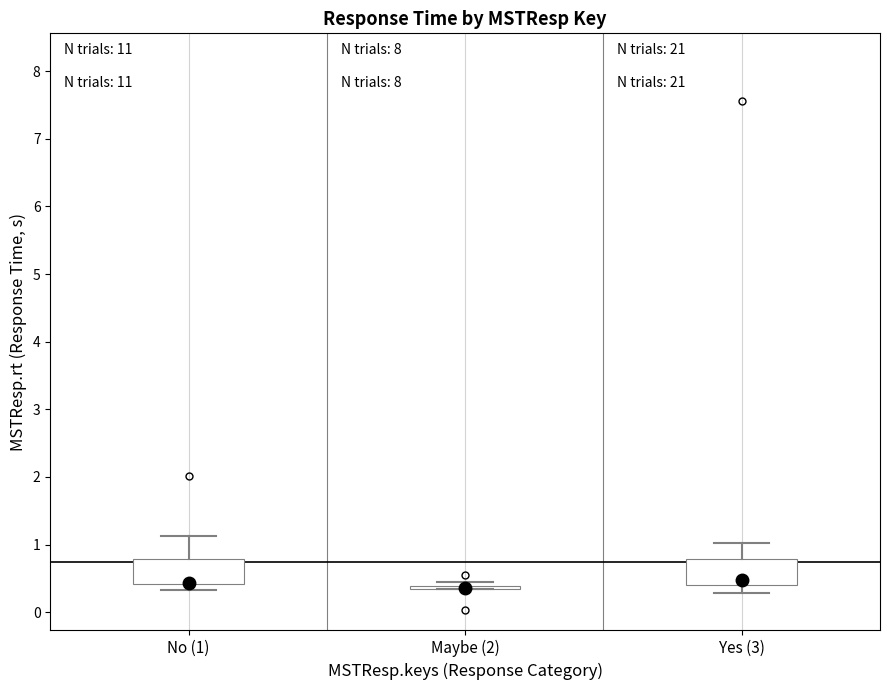

Reading left to right, read every box against the y-axis: the position of its median line, the range the box covers, and the ends of its whiskers. The values are not printed on the chart, so give them approximately, as read against the axis.

No (1): median 0.4 (drawn on the box's lower edge), box 0.4 to 0.8, whiskers 0.3 to 1.1
Maybe (2): box collapsed to a line at 0.4, whiskers 0.3 to 0.5
Yes (3): median 0.5, box 0.4 to 0.8, whiskers 0.3 to 1.0